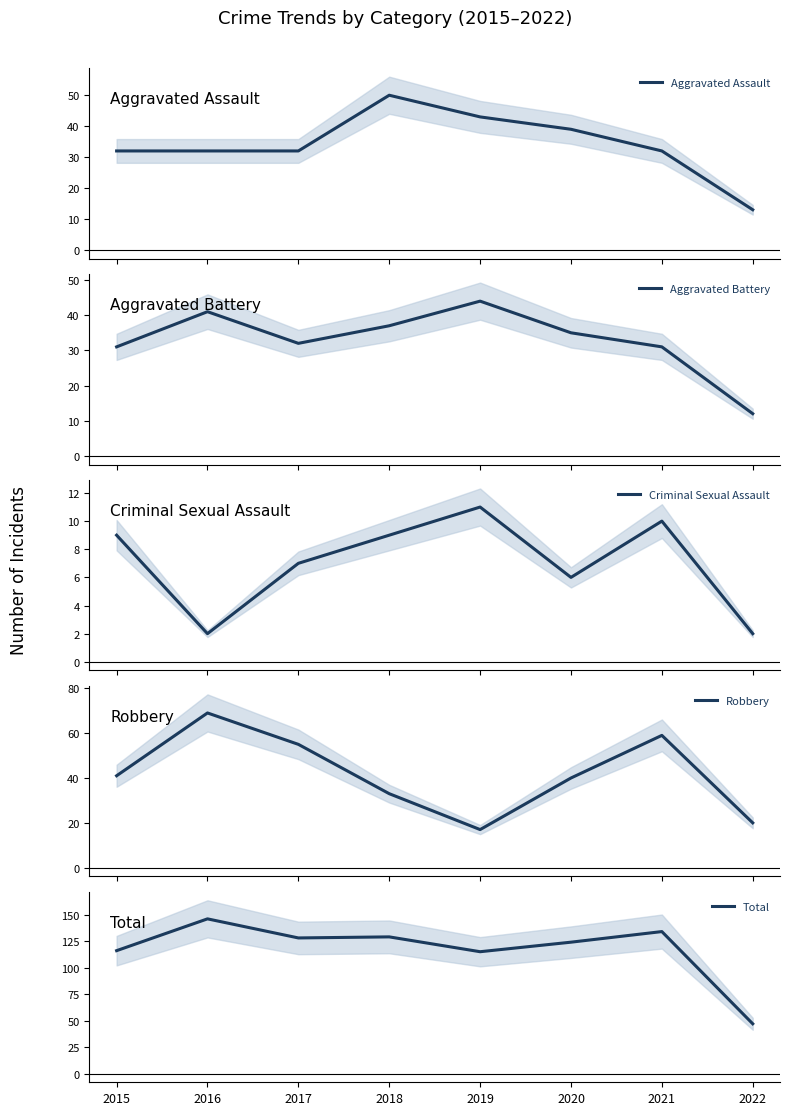

Which series has the largest total across all categories?

Total